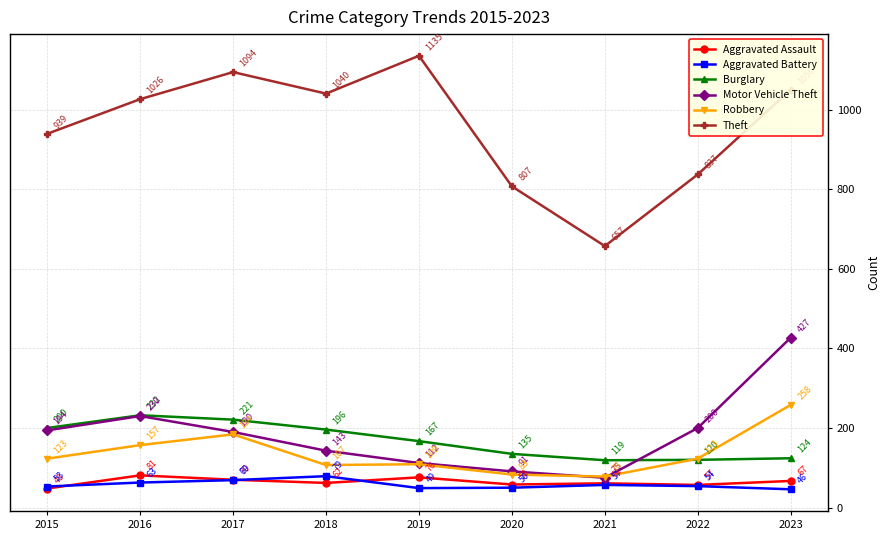

Reading left to right, extract all data points from this chart.

Aggravated Assault: 2015=48	2016=81	2017=70	2018=62	2019=76	2020=58	2021=61	2022=57	2023=67
Aggravated Battery: 2015=53	2016=63	2017=69	2018=79	2019=49	2020=50	2021=57	2022=54	2023=46
Burglary: 2015=200	2016=232	2017=221	2018=196	2019=167	2020=135	2021=119	2022=120	2023=124
Motor Vehicle Theft: 2015=194	2016=230	2017=190	2018=143	2019=112	2020=91	2021=75	2022=200	2023=427
Robbery: 2015=123	2016=157	2017=184	2018=107	2019=109	2020=83	2021=78	2022=123	2023=258
Theft: 2015=939	2016=1026	2017=1094	2018=1040	2019=1135	2020=807	2021=657	2022=837	2023=1050